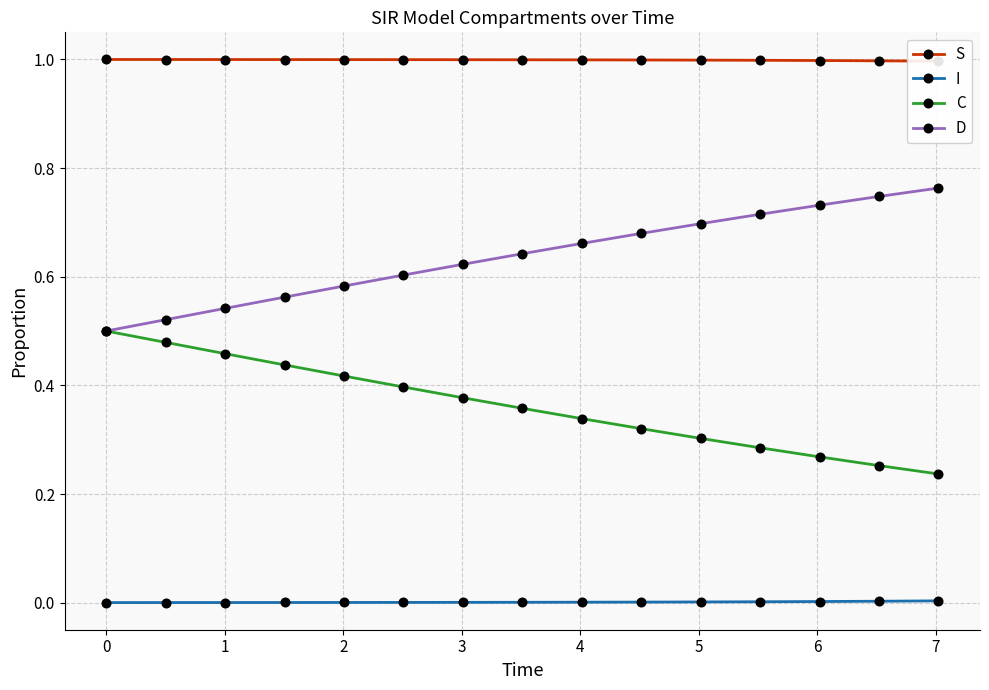

True or false: I and D intersect in this chart.

False